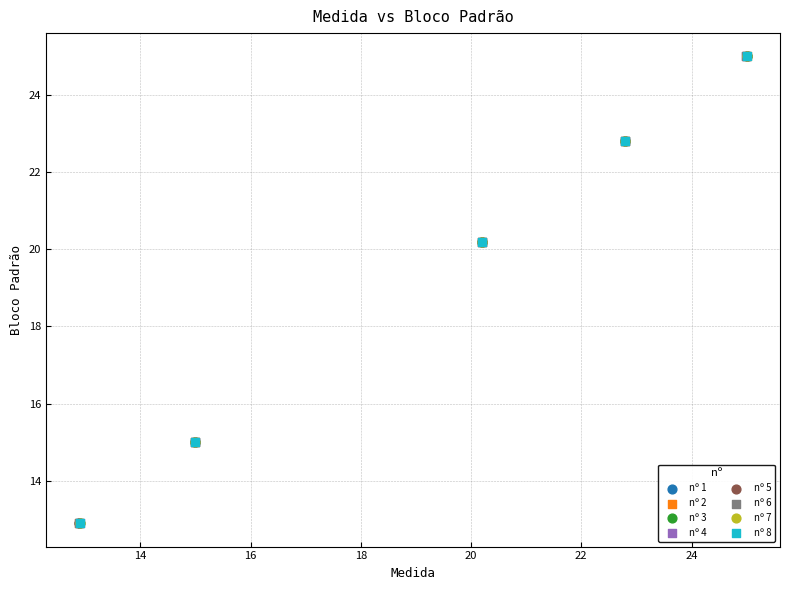

What are all the series names shown in the legend?

nº 1, nº 2, nº 3, nº 4, nº 5, nº 6, nº 7, nº 8